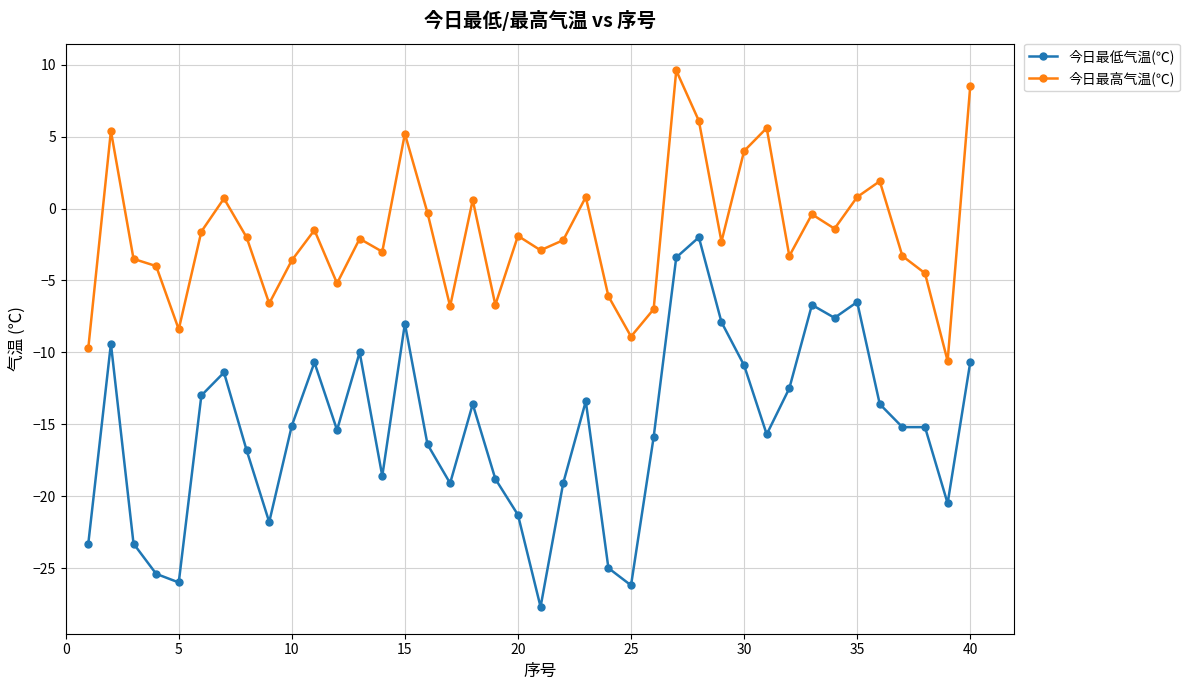

What is the sum of all 今日最高气温(℃) values?

-70.6